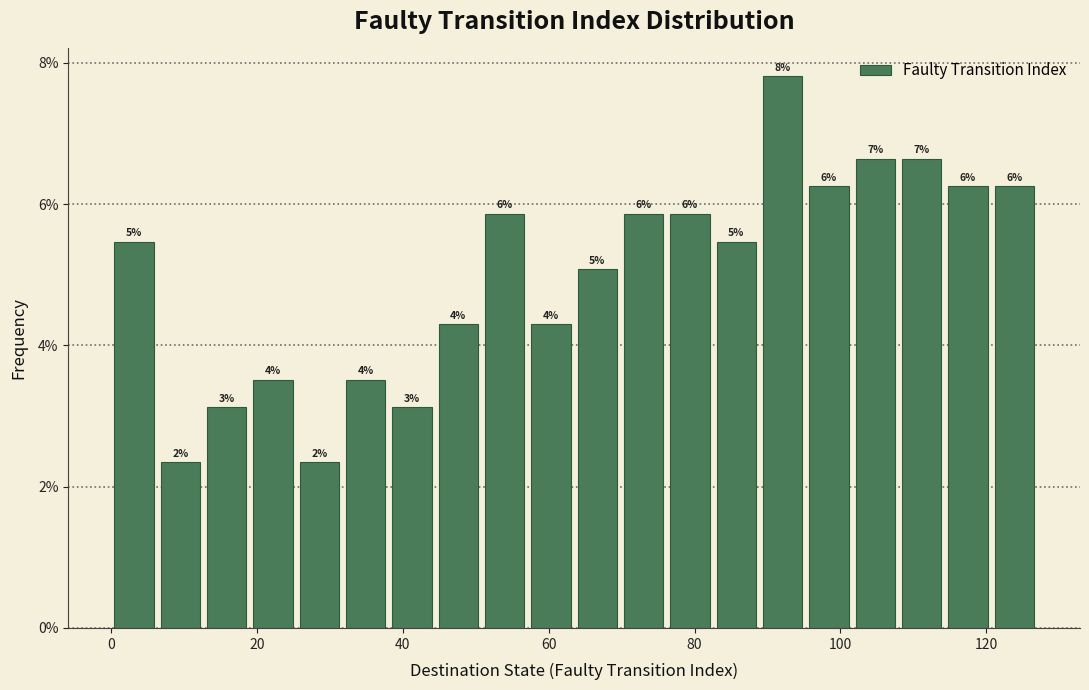

Read against the x-axis, roughly where is the centre of the tallest bar?

92